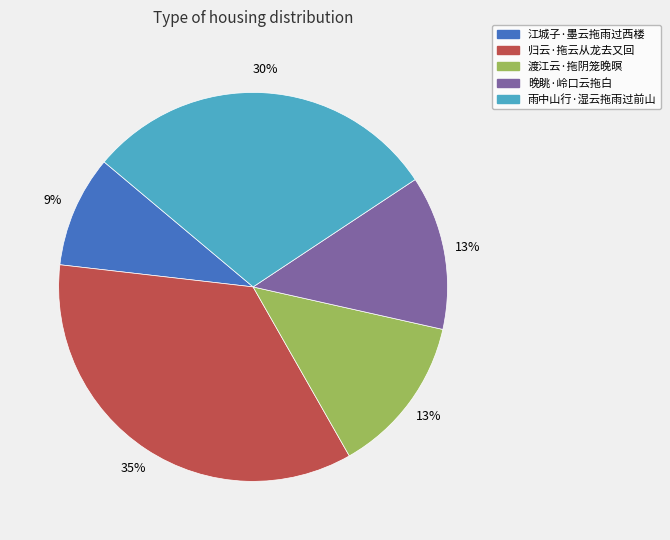

Which has a higher value, 江城子·墨云拖雨过西楼 or 渡江云·拖阴笼晚暝?

渡江云·拖阴笼晚暝